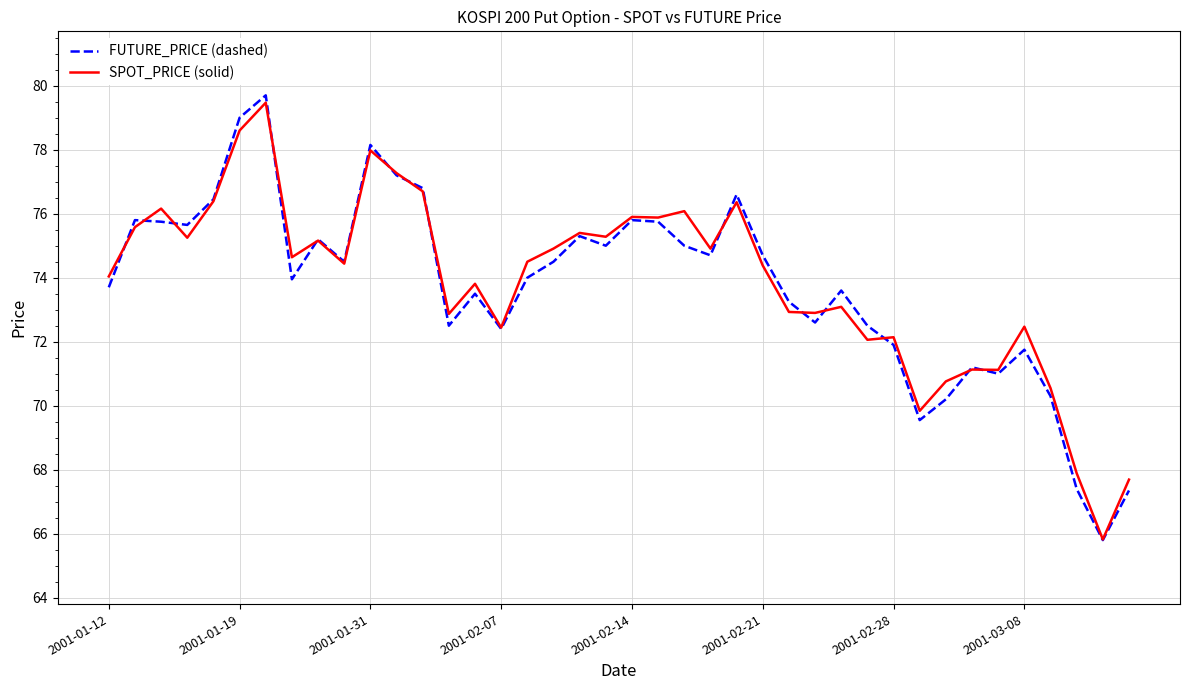

What is the difference between the maximum and second lowest values in the SPOT_PRICE (solid) series?

11.8